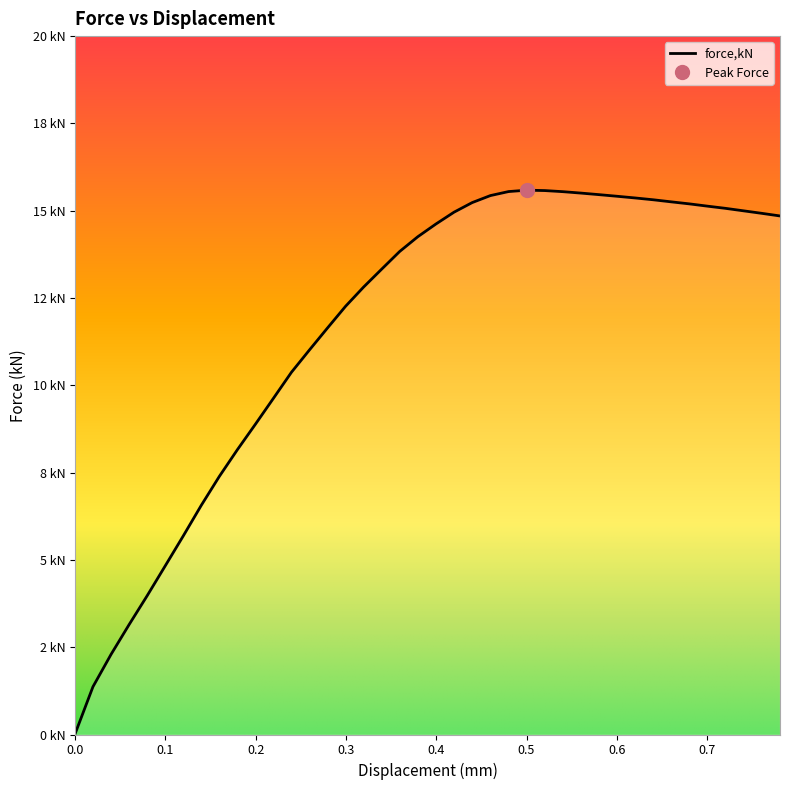

Rank the categories by value from lowest to highest.

0, 0.0200011, 0.0400052, 0.0599949, 0.0799876, 0.0999813, 0.11995, 0.139918, 0.159886, 0.179855, 0.199823, 0.219791, 0.239759, 0.259727, 0.279693, 0.299661, 0.319629, 0.339597, 0.359565, 0.379534, 0.399577, 0.780573, 0.760548, 0.419708, 0.74052, 0.720495, 0.700471, 0.680443, 0.439836, 0.660418, 0.640394, 0.620366, 0.600341, 0.459964, 0.580313, 0.560289, 0.540264, 0.480095, 0.520237, 0.500212